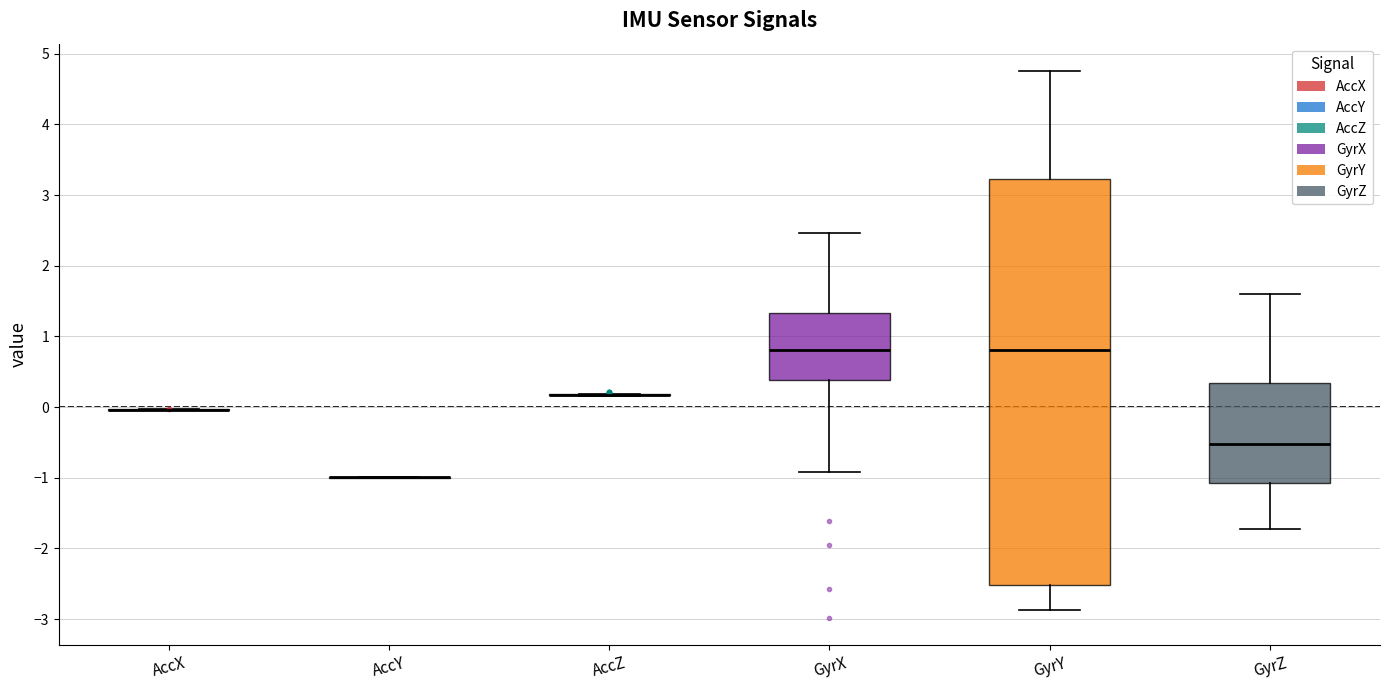

Reading left to right, read every box against the y-axis: the position of its median line, the range the box covers, and the ends of its whiskers. The values are not printed on the chart, so give them approximately, as read against the axis.

AccX: box collapsed to a line at 0.0, whiskers 0.0 to 0.0
AccY: box collapsed to a line at -1.0, whiskers -1.0 to -1.0
AccZ: box collapsed to a line at 0.2, whiskers 0.2 to 0.2
GyrX: median 0.8, box 0.4 to 1.3, whiskers -0.9 to 2.5
GyrY: median 0.8, box -2.5 to 3.2, whiskers -2.9 to 4.8
GyrZ: median -0.5, box -1.1 to 0.3, whiskers -1.7 to 1.6